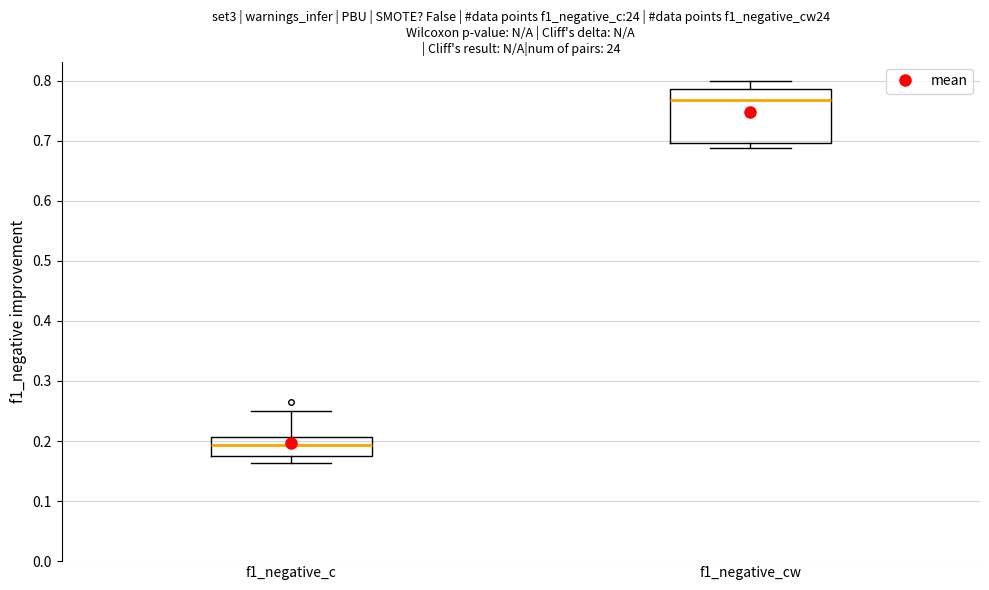

Which box's median line is the lowest?

f1_negative_c